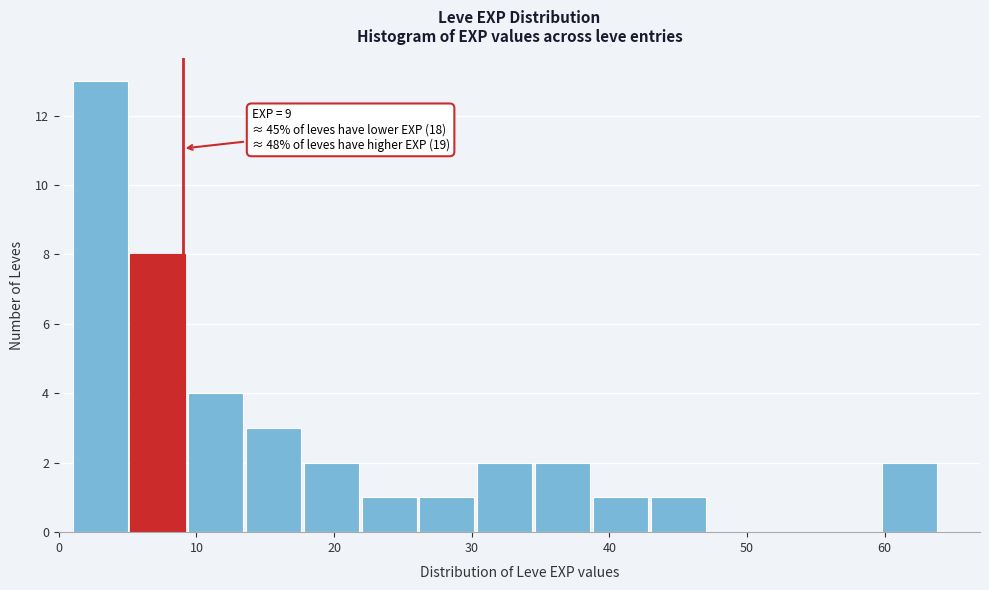

Over which range of the x-axis is the bar tallest?

1.0 to 5.2